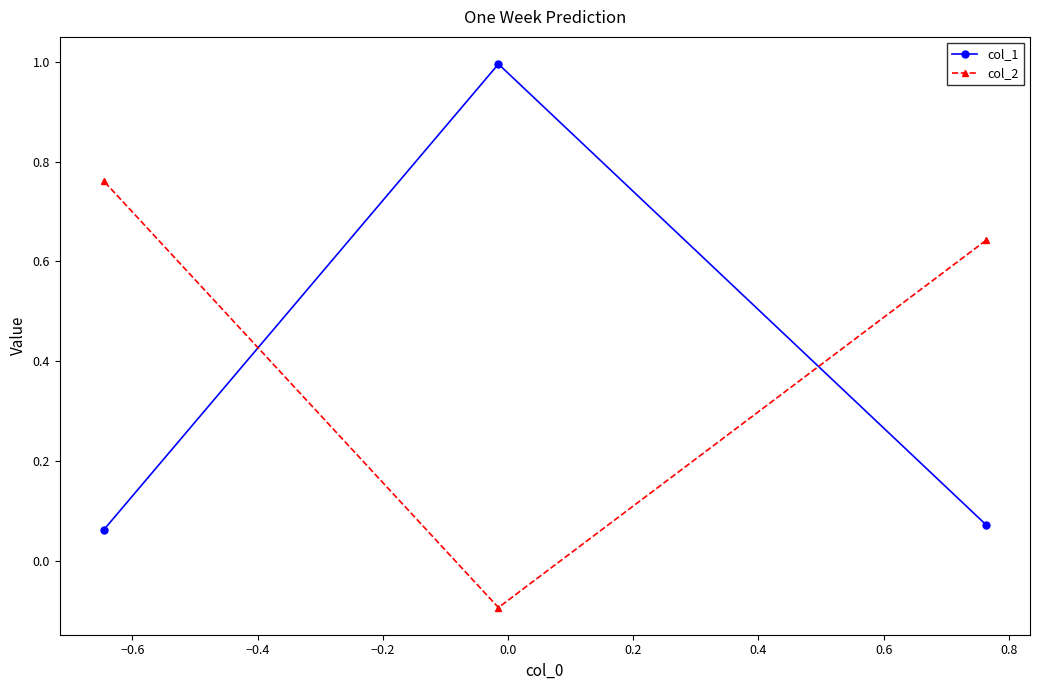

What is the greatest value displayed?

1.0